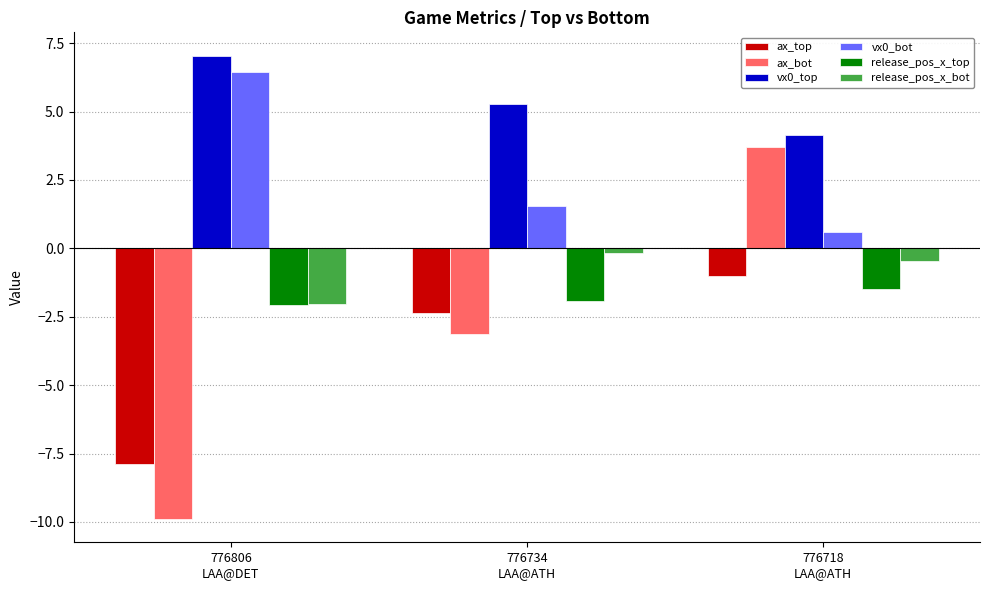

How many bars are there in each group?

6